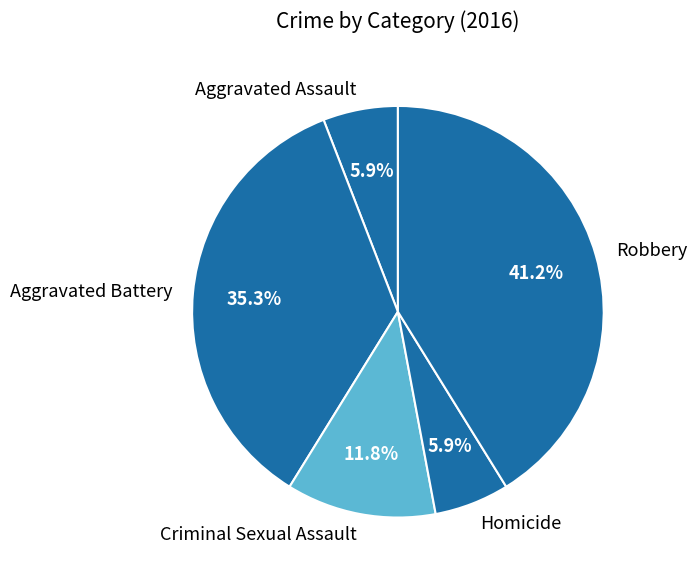

Which has a higher value, Criminal Sexual Assault or Robbery?

Robbery